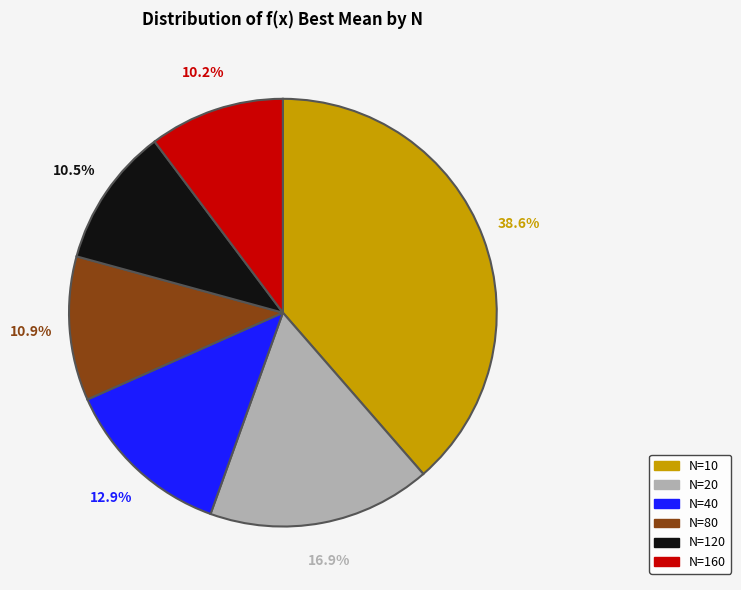

Combined, what portion of the pie is N=160 and N=10?

48.8%